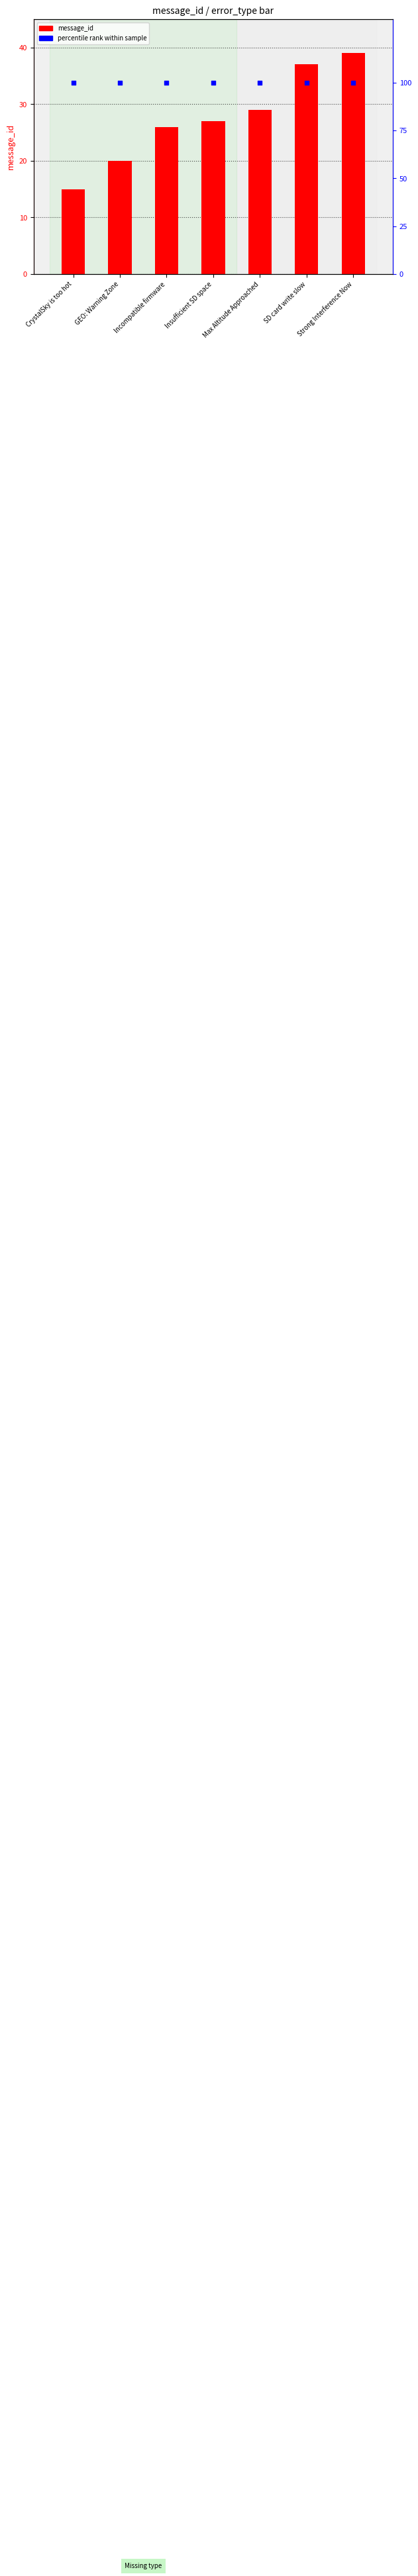

At which category is the sum across all series the highest?

Strong Interference Now